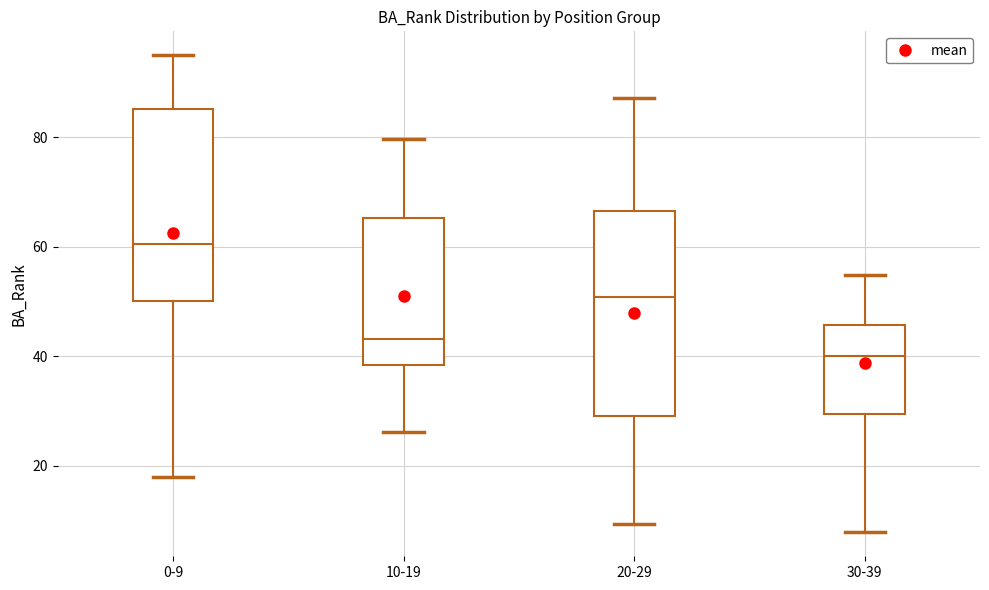

Which box has the lowest median line?

30-39